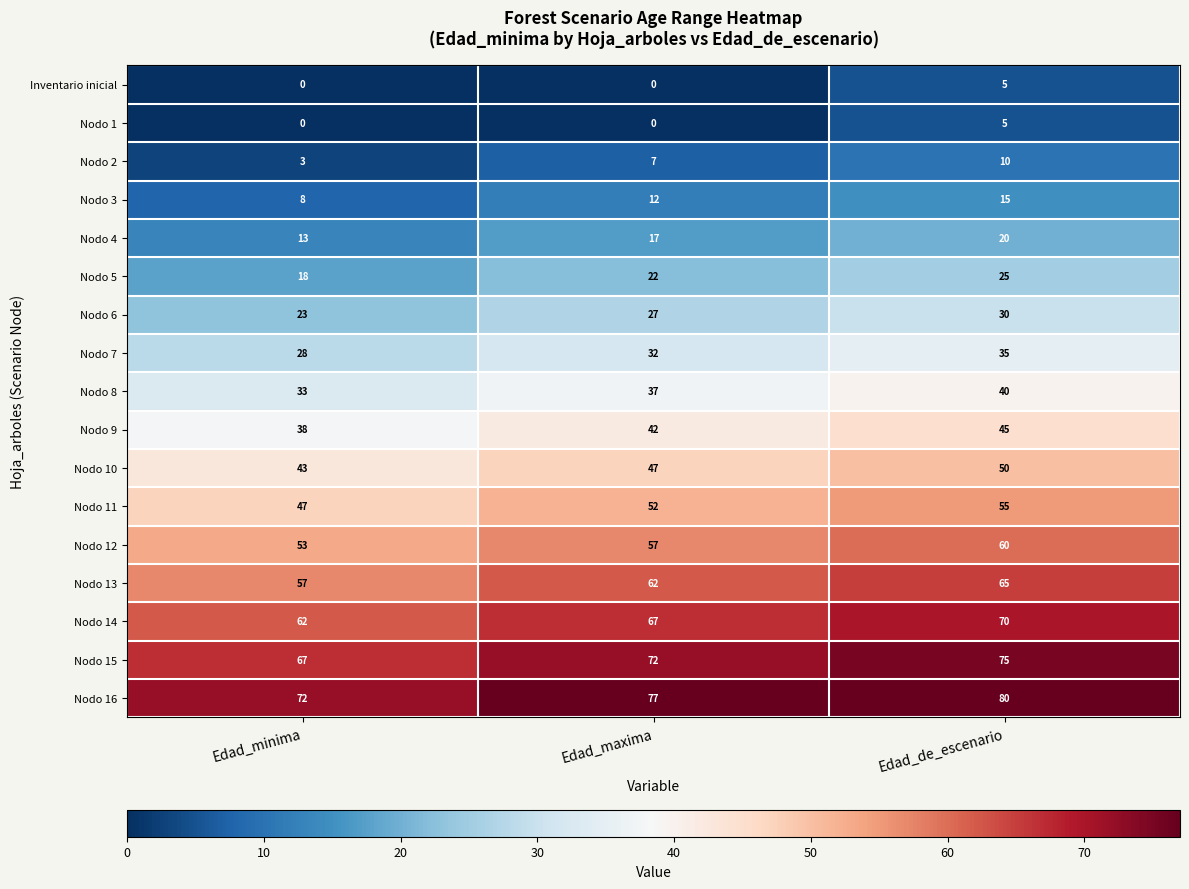

What is the spread (max minus min) of values at Edad_de_escenario?

75